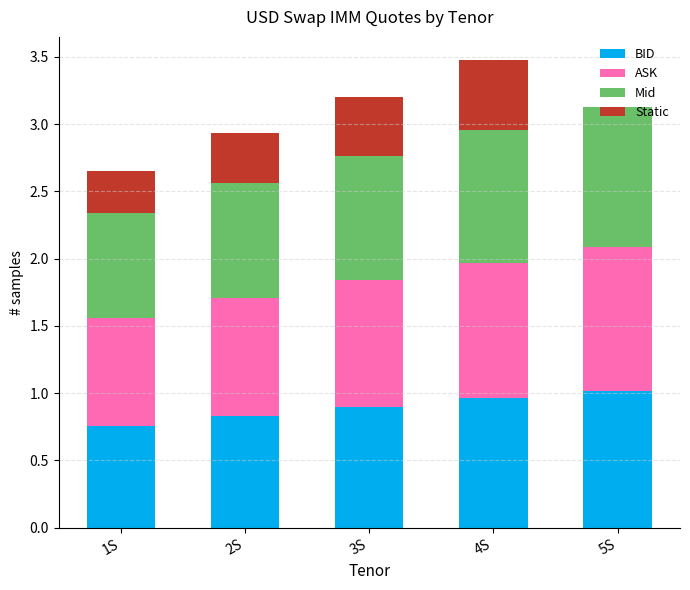

What is the total value across all series at 5S?

3.1